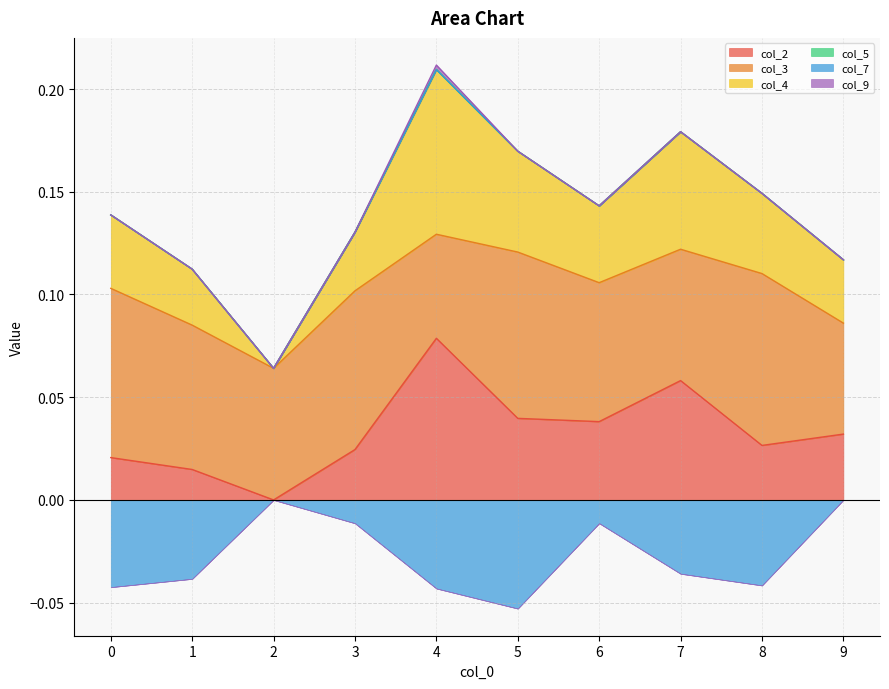

How many interior local peaks does the col_9 series have?

1